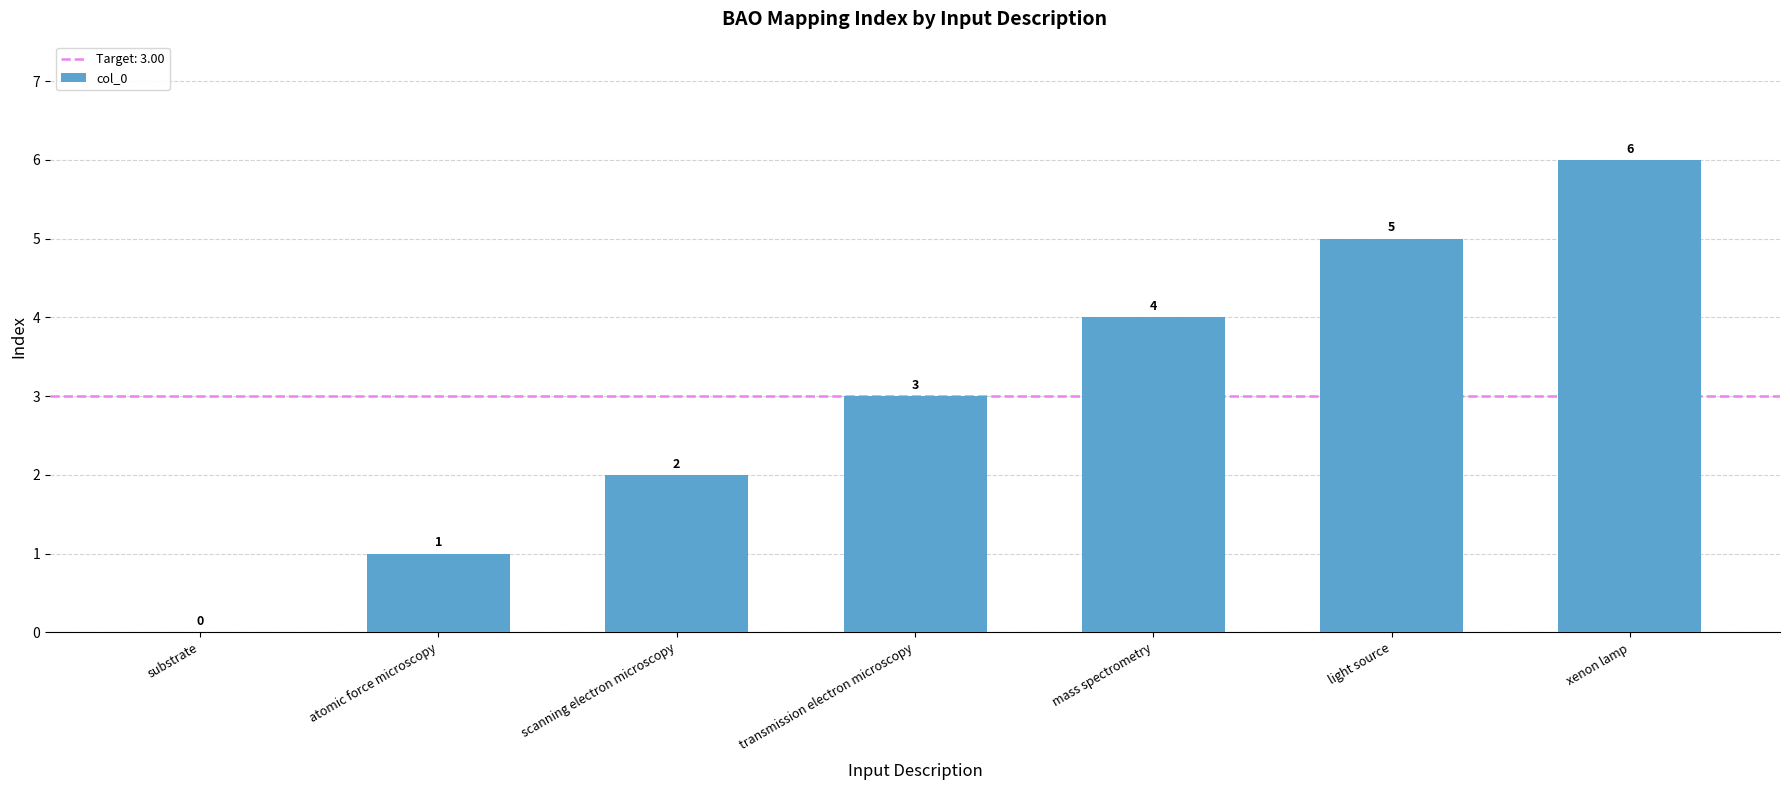

True or false: the data shows 3 at transmission electron microscopy.

True